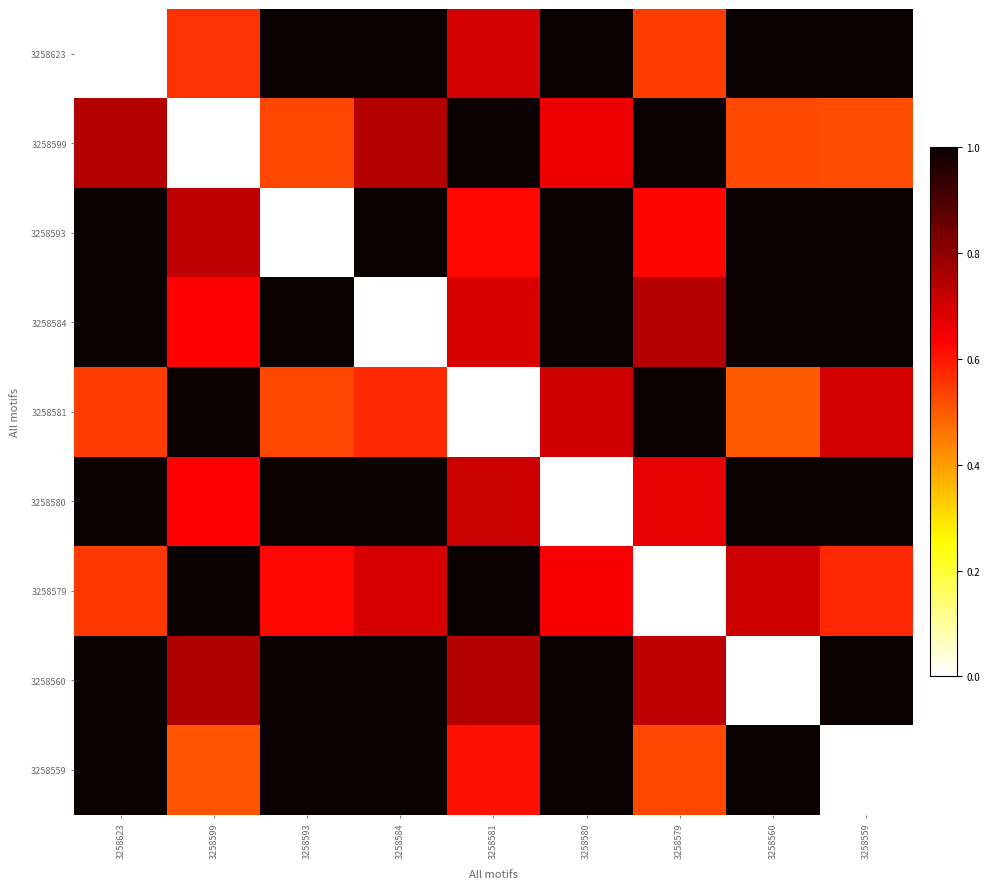

Reading left to right, transcribe all the data shown in this chart.

row_0: 0.0	0.6	1.0	1.0	0.7	1.0	0.5	1.0	1.0
row_1: 0.7	0.0	0.5	0.7	1.0	0.7	1.0	0.5	0.5
row_2: 1.0	0.7	0.0	1.0	0.6	1.0	0.6	1.0	1.0
row_3: 1.0	0.6	1.0	0.0	0.7	1.0	0.7	1.0	1.0
row_4: 0.5	1.0	0.5	0.6	0.0	0.7	1.0	0.5	0.7
row_5: 1.0	0.6	1.0	1.0	0.7	0.0	0.7	1.0	1.0
row_6: 0.5	1.0	0.6	0.7	1.0	0.6	0.0	0.7	0.6
row_7: 1.0	0.8	1.0	1.0	0.7	1.0	0.7	0.0	1.0
row_8: 1.0	0.5	1.0	1.0	0.6	1.0	0.5	1.0	0.0